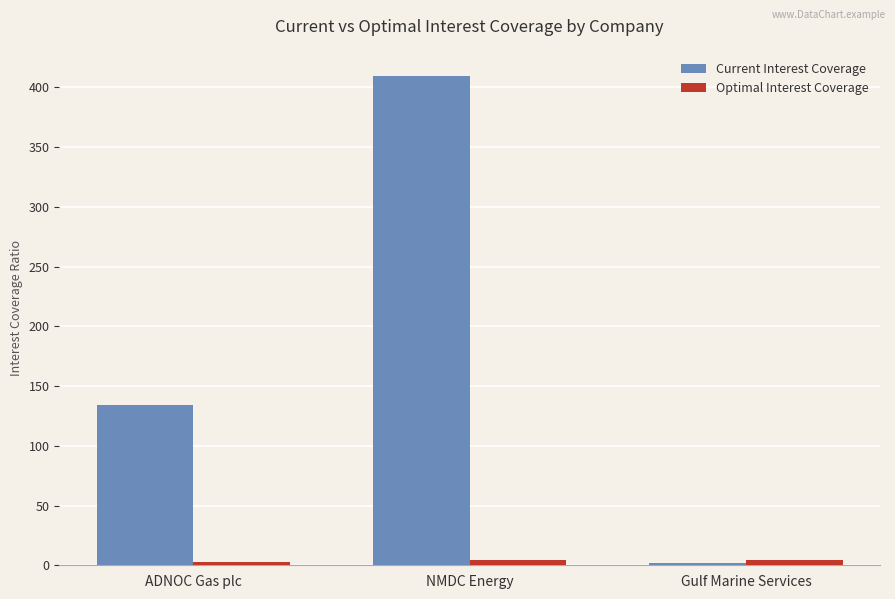

Does the chart contain any negative values?

No